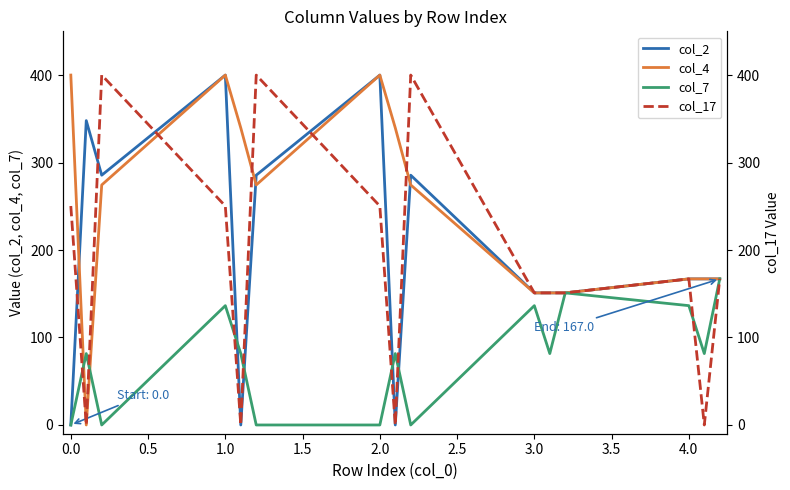

Reading right to left, what are all the values shown in this chart?

col_2: 167.0	167.0	167.0	151.0	151.0	151.0	285.5	0.0	400.0	285.5	0.0	400.0	285.5	347.9	0.0
col_4: 167.0	167.0	167.0	151.0	151.0	151.0	274.4	339.6	400.0	274.4	339.6	400.0	274.4	0.0	400.0
col_7: 167.0	81.6	136.4	151.0	81.6	136.4	0.0	81.6	0.0	0.0	81.6	136.4	0.0	81.6	0.0
col_17: 167.0	0.0	167.0	151.0	151.0	151.0	400.0	0.0	250.3	400.0	0.0	250.3	400.0	0.0	250.3